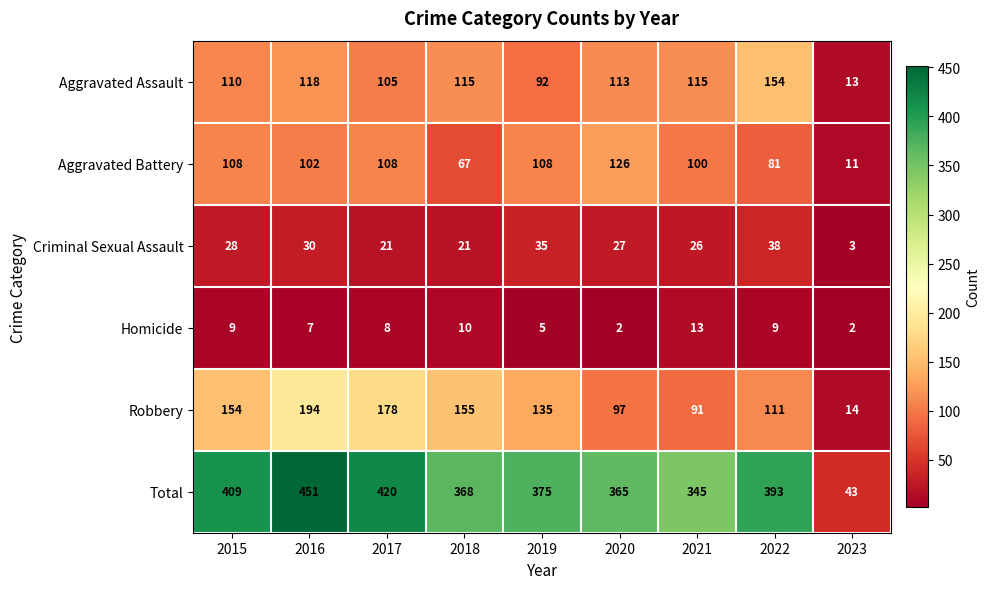

At 2018, list the series in order from largest to smallest.

Total, Robbery, Aggravated Assault, Aggravated Battery, Criminal Sexual Assault, Homicide